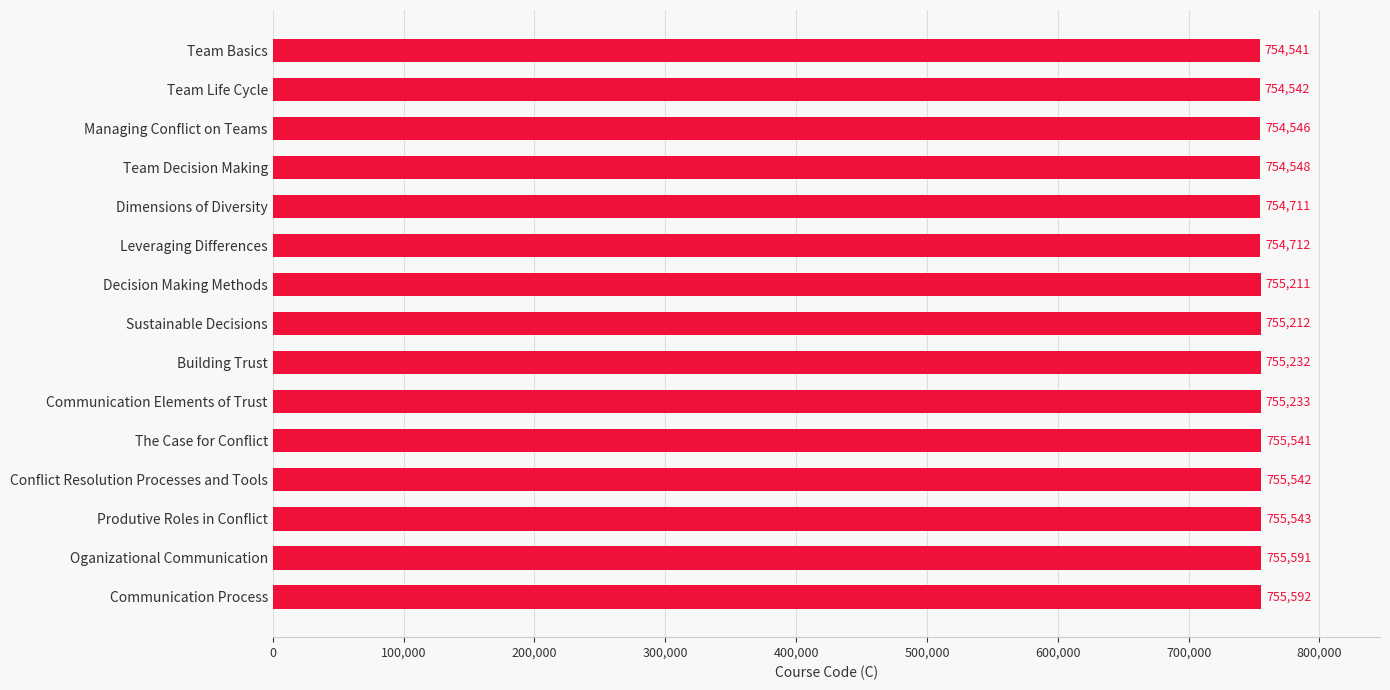

Reading top to bottom, list all the values displayed in this chart.

754541	754542	754546	754548	754711	754712	755211	755212	755232	755233	755541	755542	755543	755591	755592